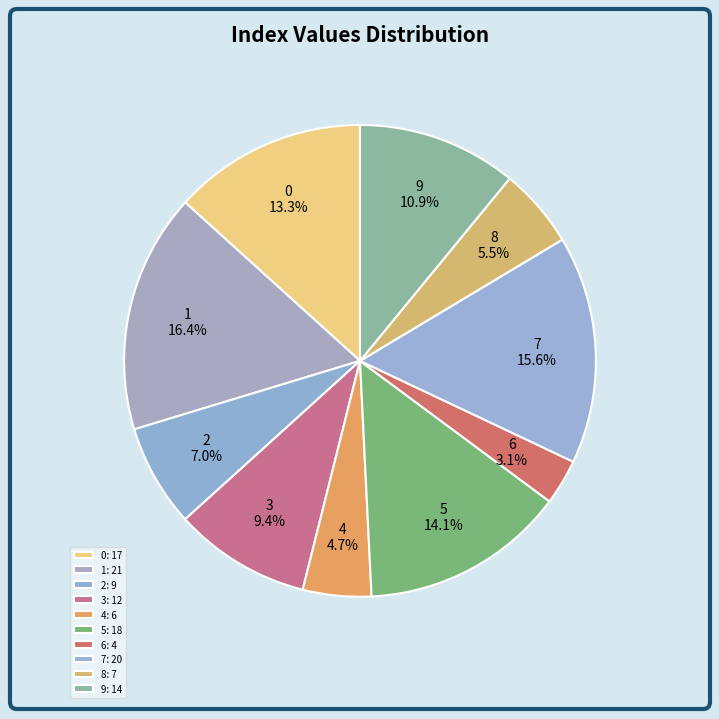

What is the smallest slice in the pie chart?

6